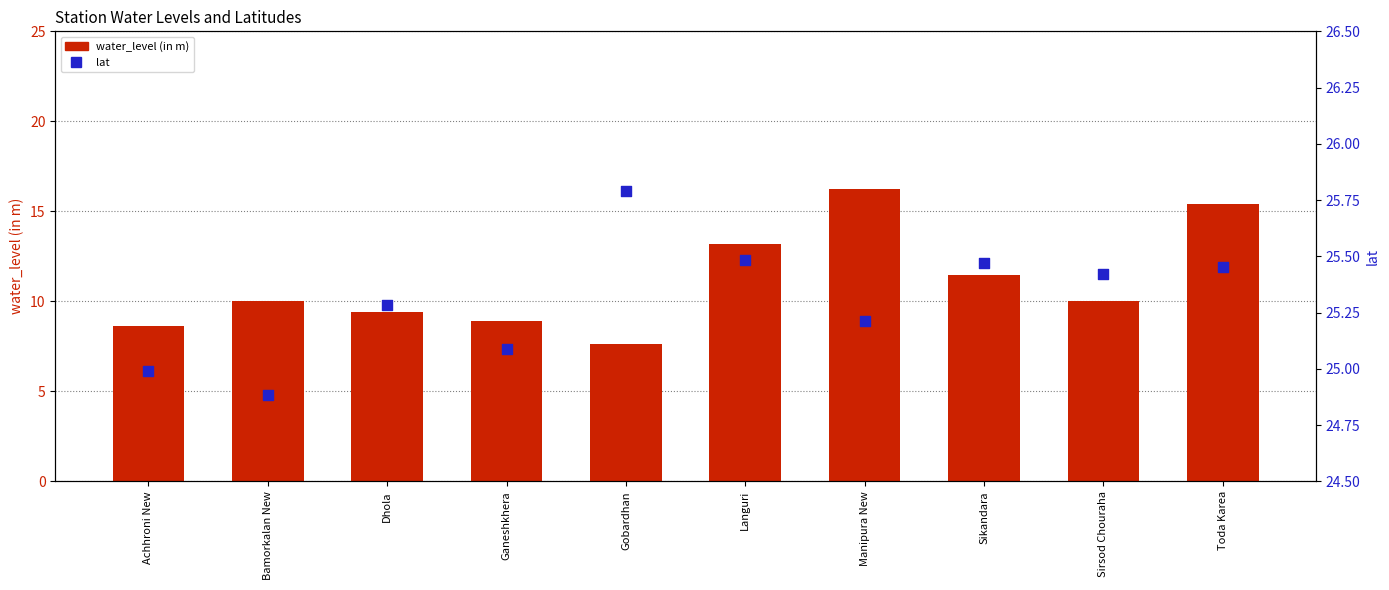

Which series reaches the maximum Y coordinate?

lat